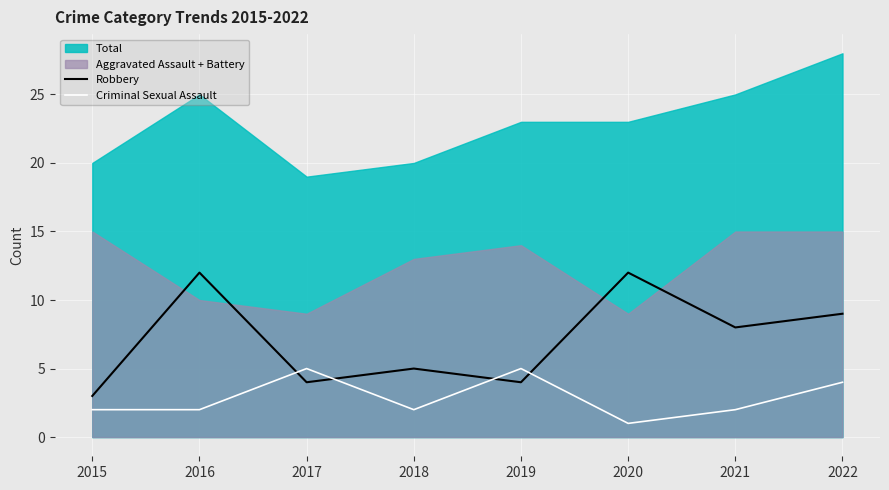

What is the sum of the Robbery values at 2020 and 2019?

16